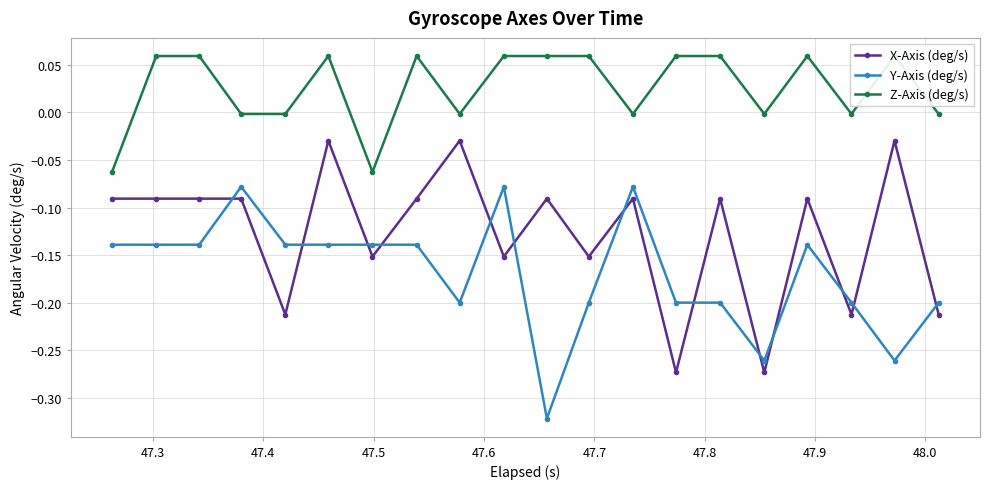

True or false: X-Axis (deg/s) and Y-Axis (deg/s) cross at least once.

True